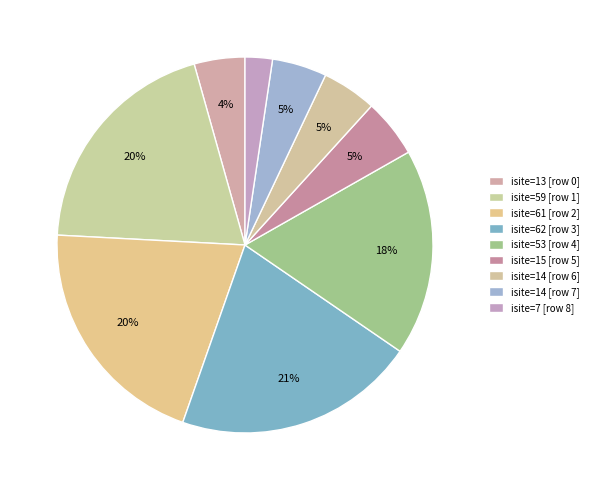

How many slices are in this pie chart?

9